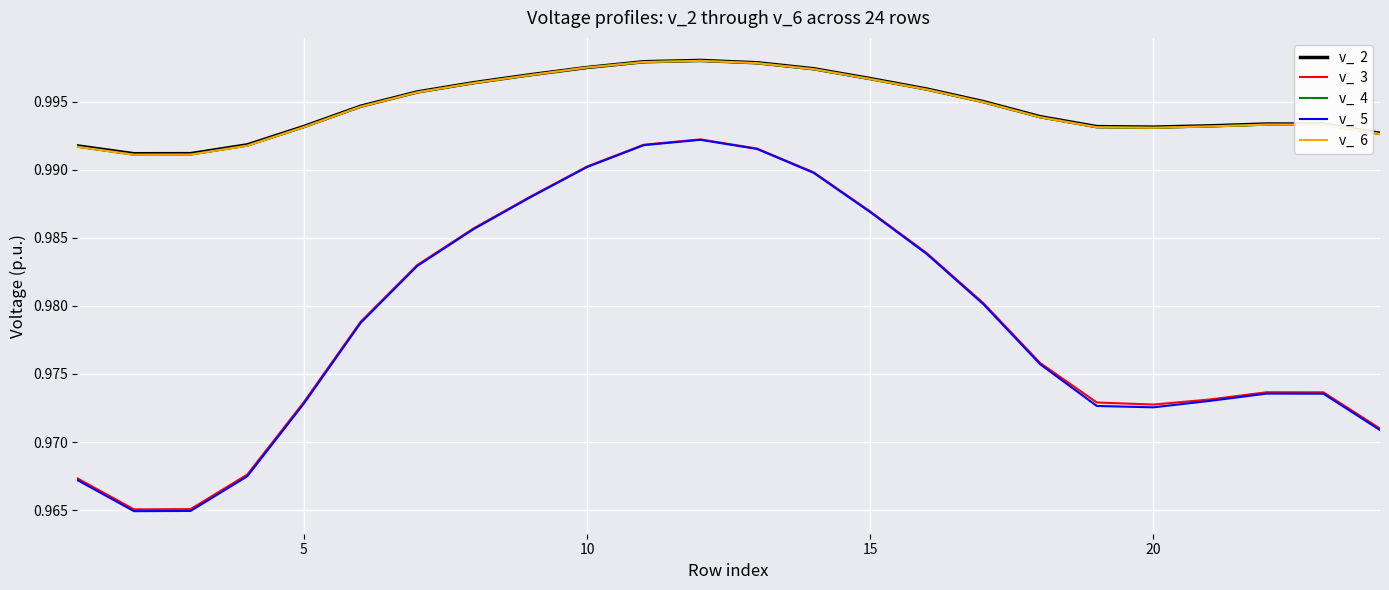

Does the chart display data point markers on the line(s)?

No